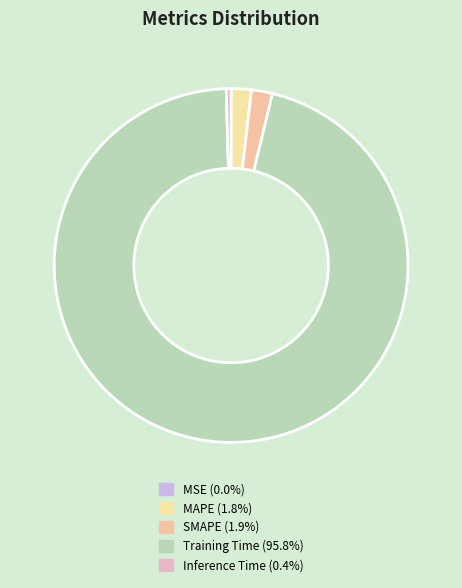

Rank the categories by value from highest to lowest.

Training Time, SMAPE, MAPE, Inference Time, MSE